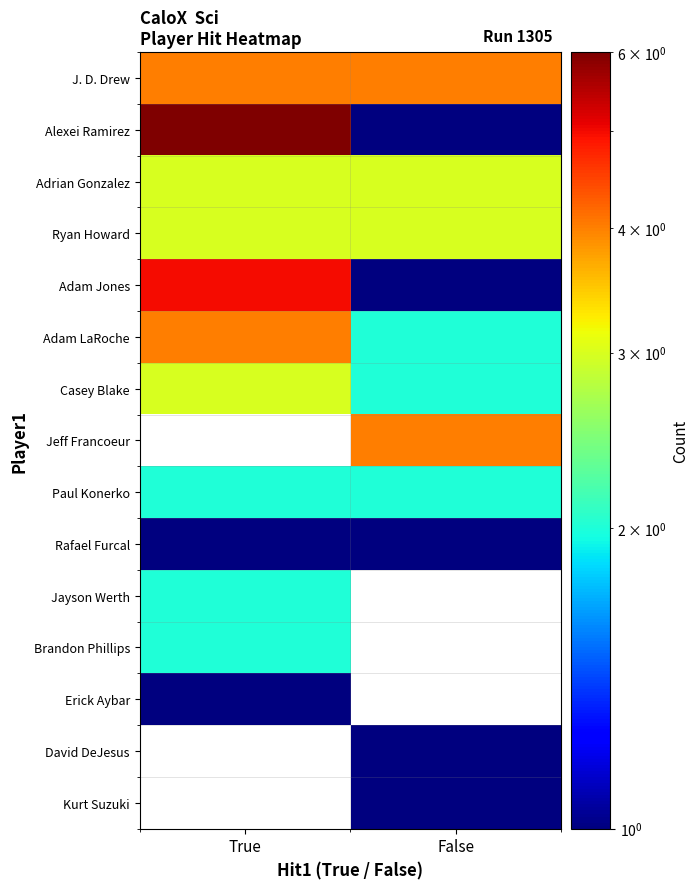

At how many categories does at least one series exceed 5?

1